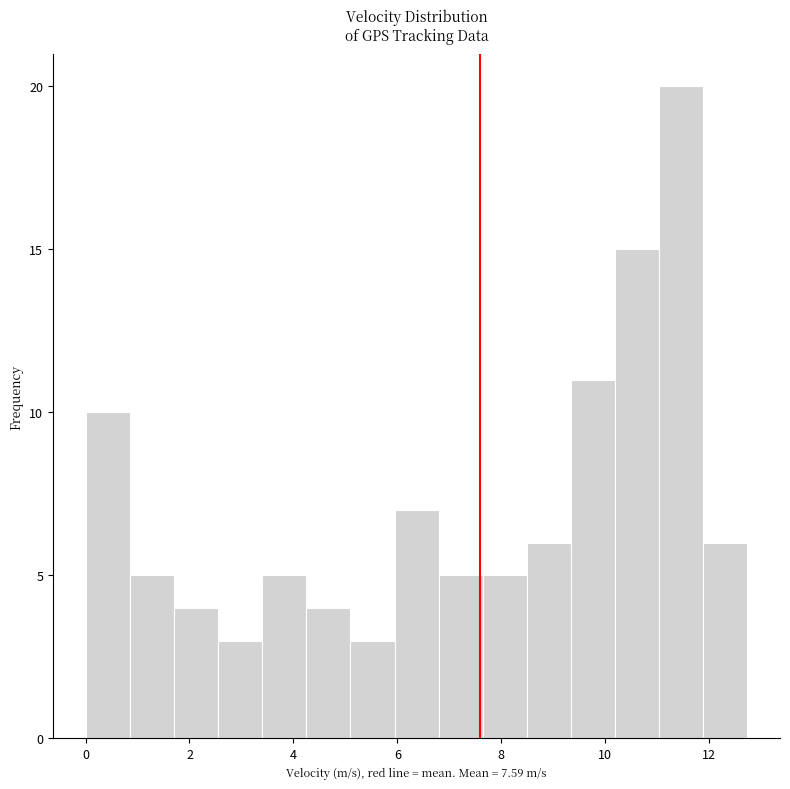

How tall is the bar that spans 9.4 to 10.2 on the x-axis? Neither the bar edges nor the heights are printed on the chart, so give them approximately, as read against the axes.

11